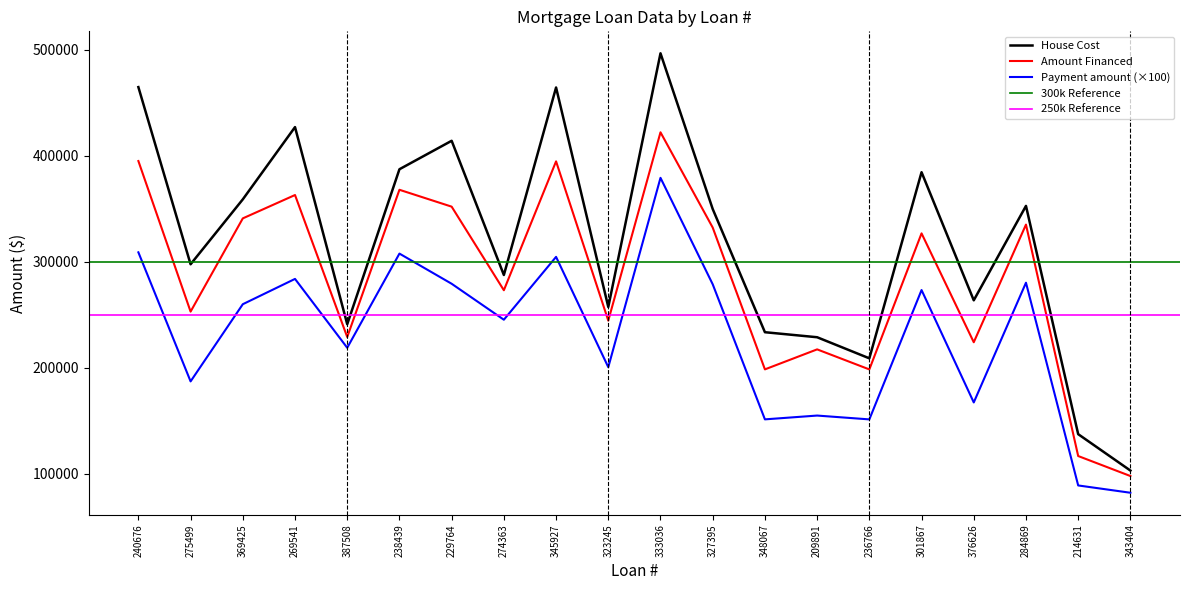

What is the difference between the second highest and second lowest values in the Payment amount series?

219944.0